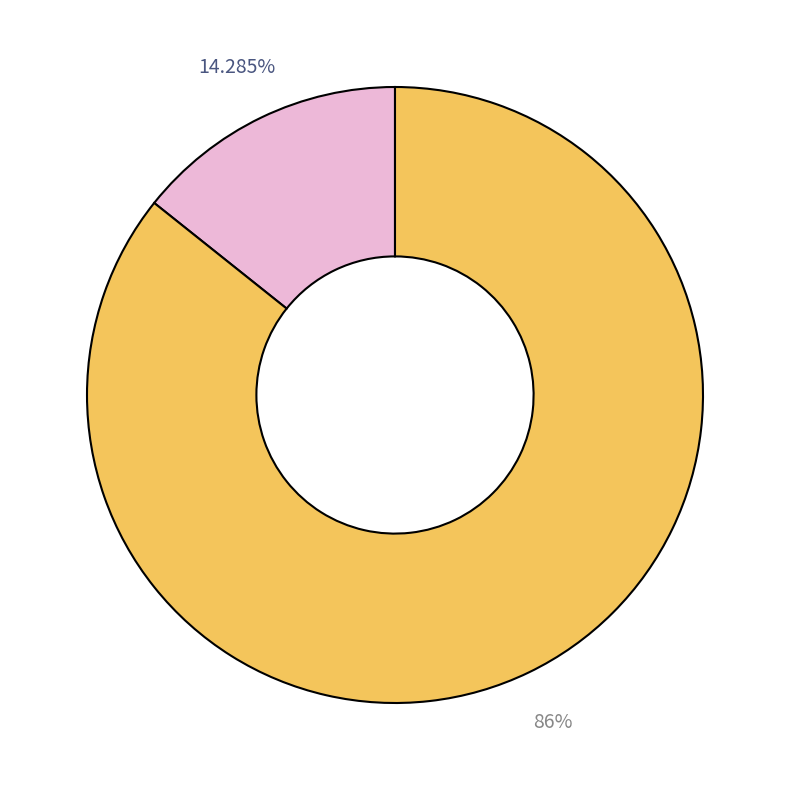

Is there any slice that represents more than half of the pie?

Yes